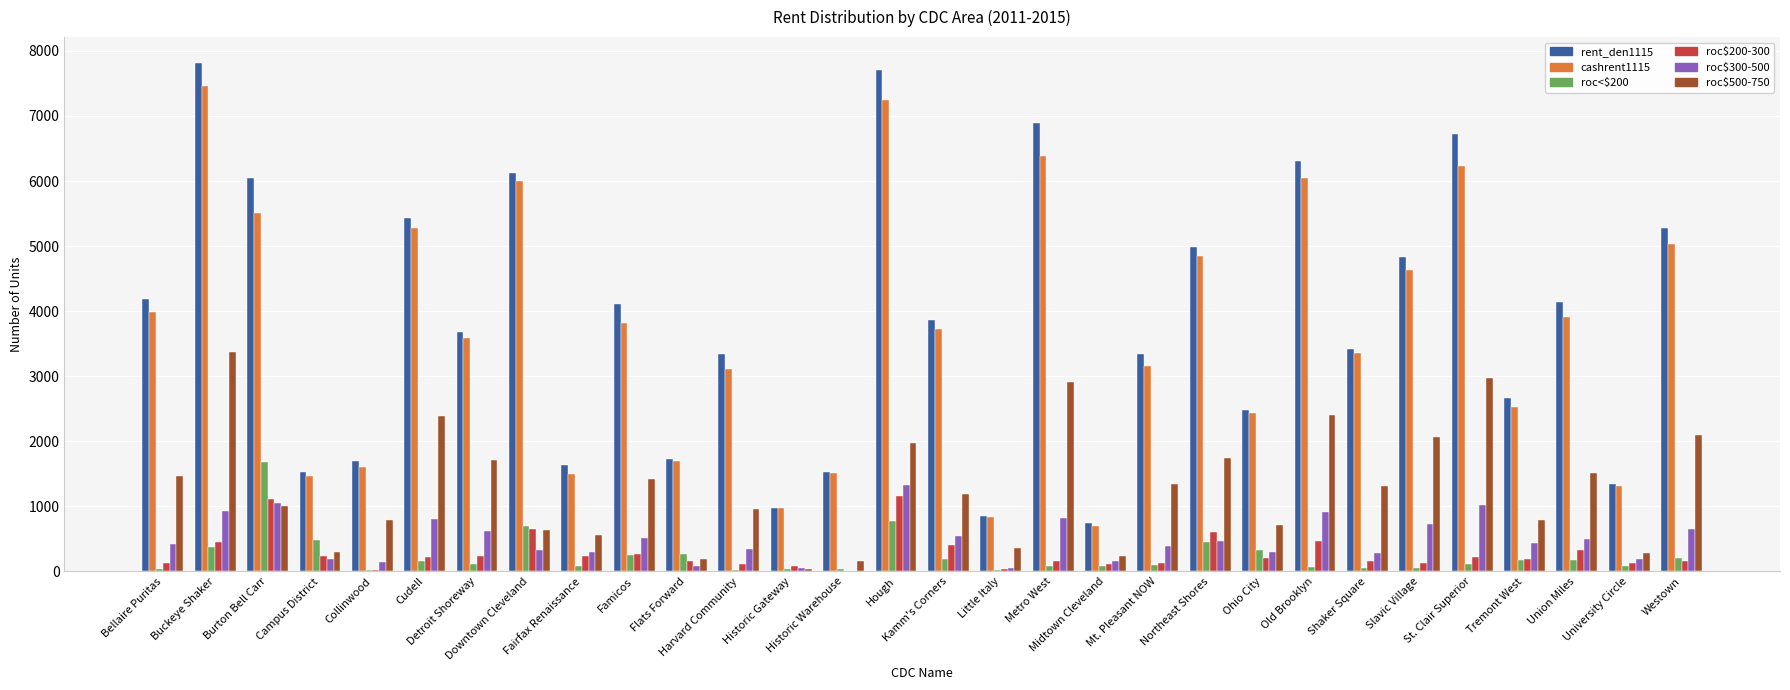

What is the maximum value shown in the chart?

7820.8